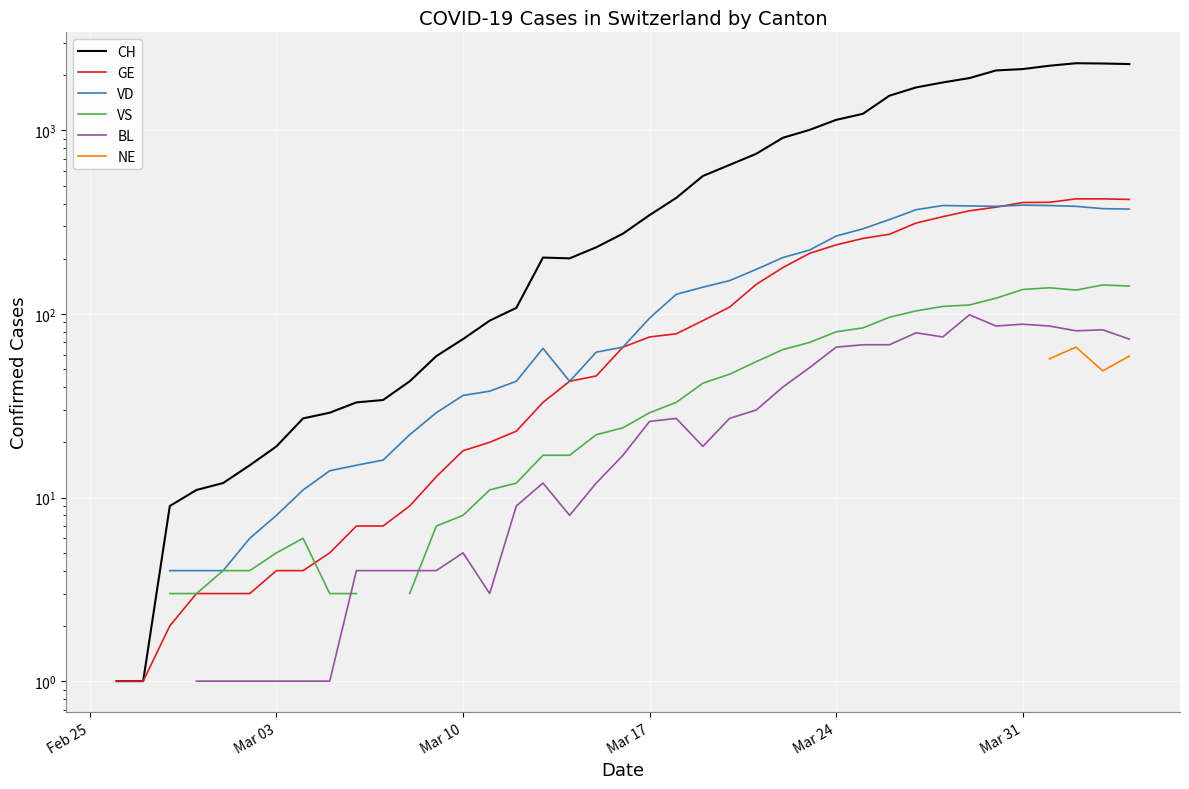

True or false: CH and VS cross at least once.

False